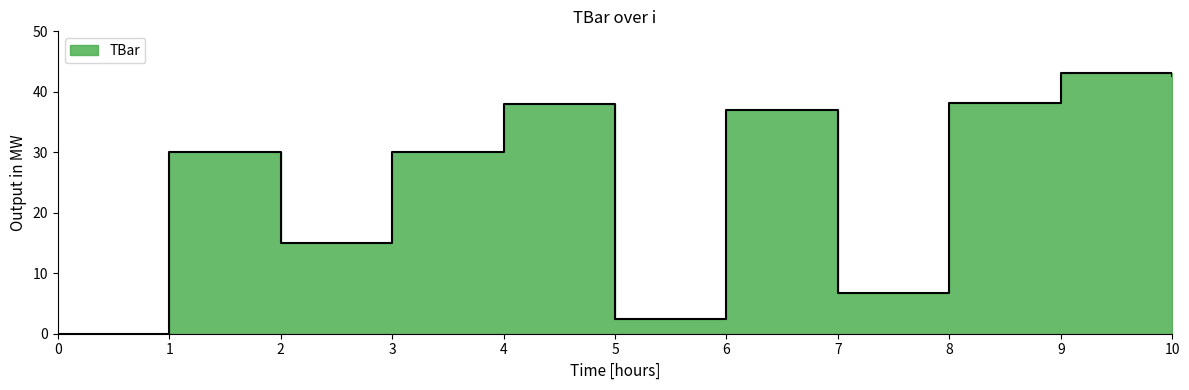

How many data points does each series have?

11